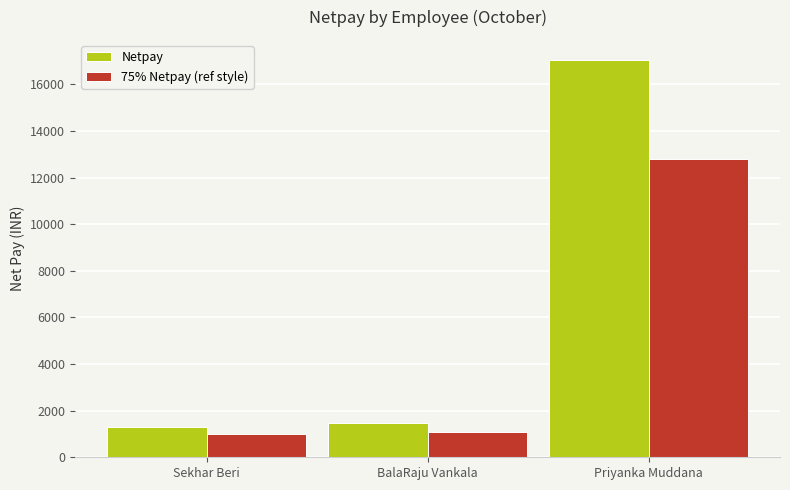

What position from the left is Sekhar Beri?

1